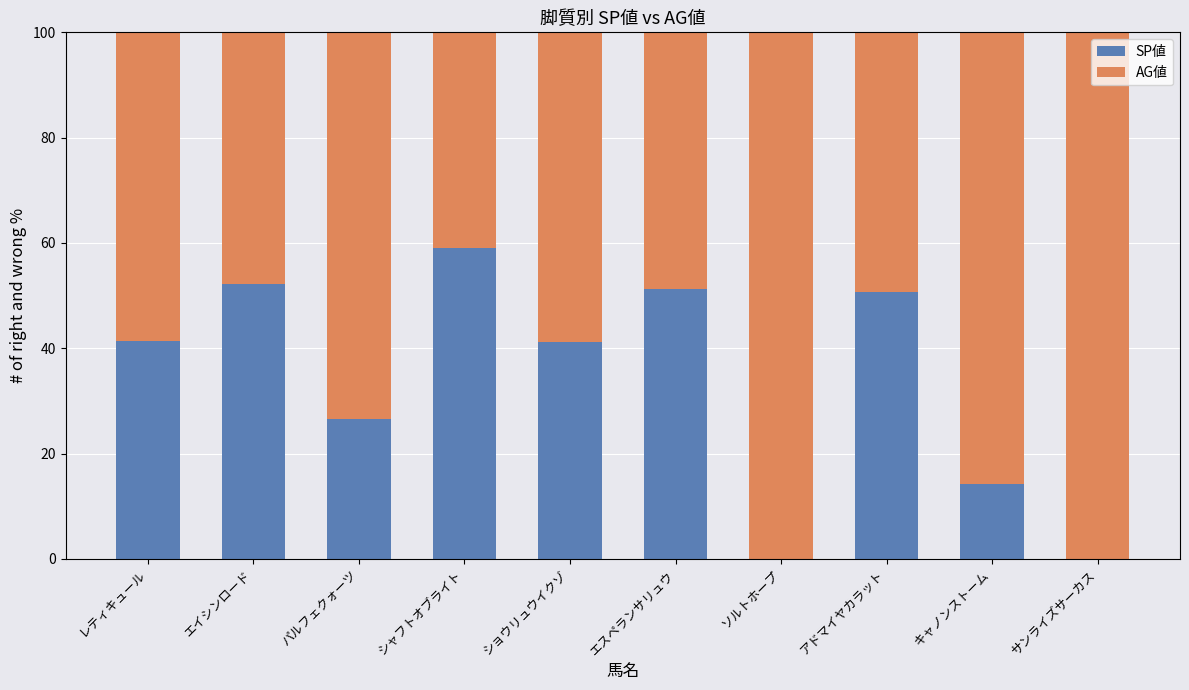

How many categories are shown in the chart?

10